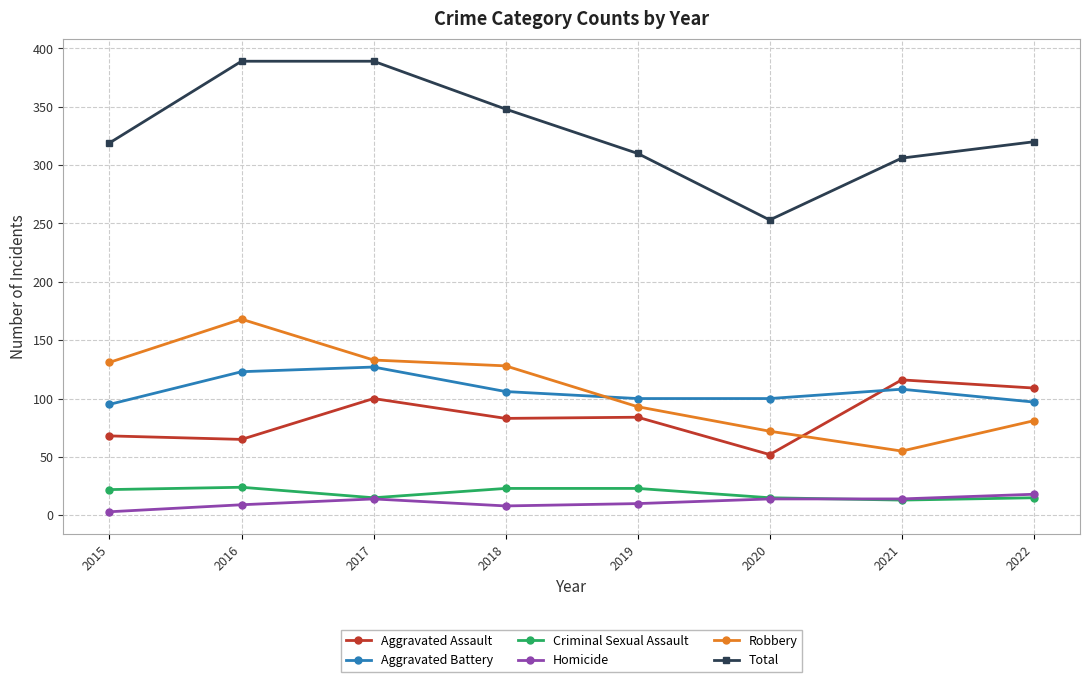

Which series has the widest spread of values?

Total